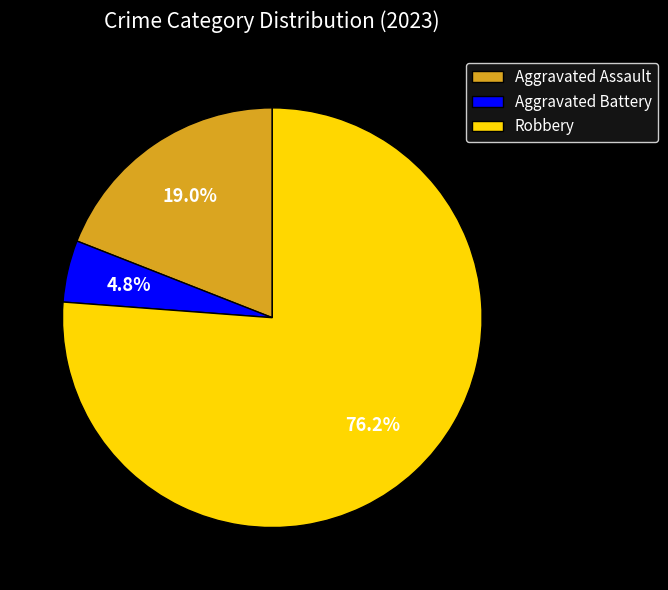

Approximately how many times larger is the value at Robbery compared to Aggravated Assault?

4.0